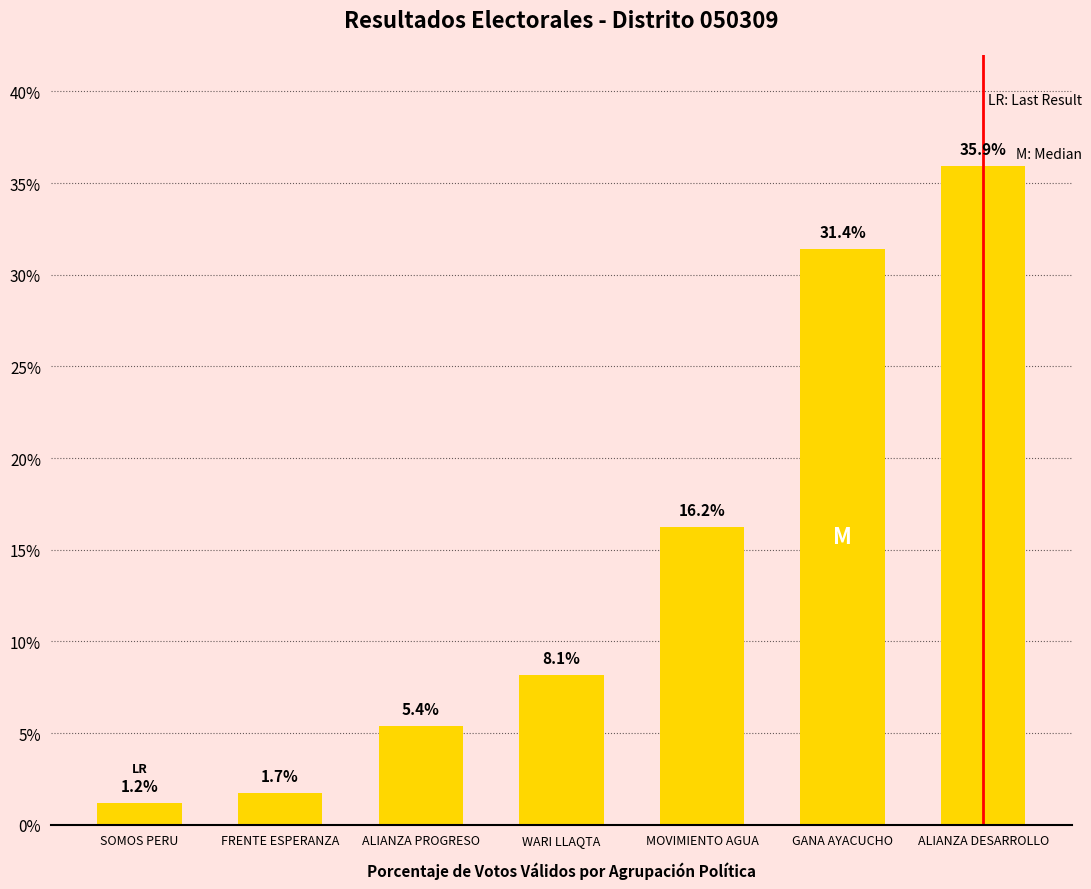

Reading left to right, list all the values displayed in this chart.

1.2	1.7	5.4	8.1	16.2	31.4	35.9